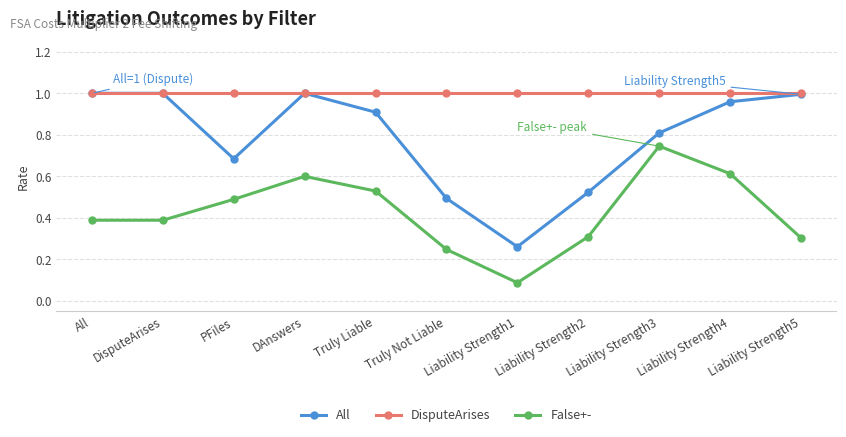

True or false: False+- and All cross at least once.

False